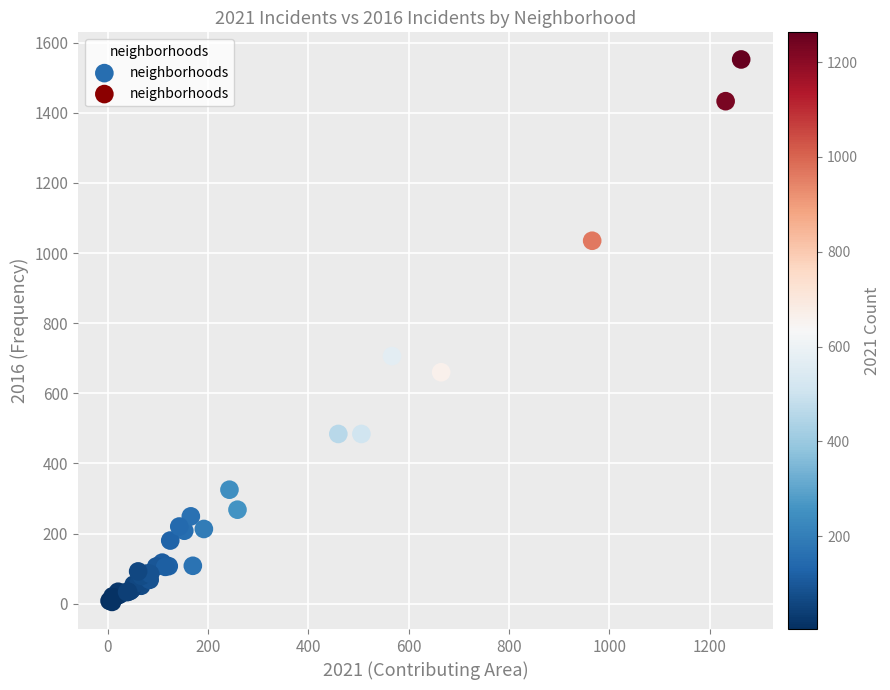

What Y value in the scatter plot is closest to 778?

706